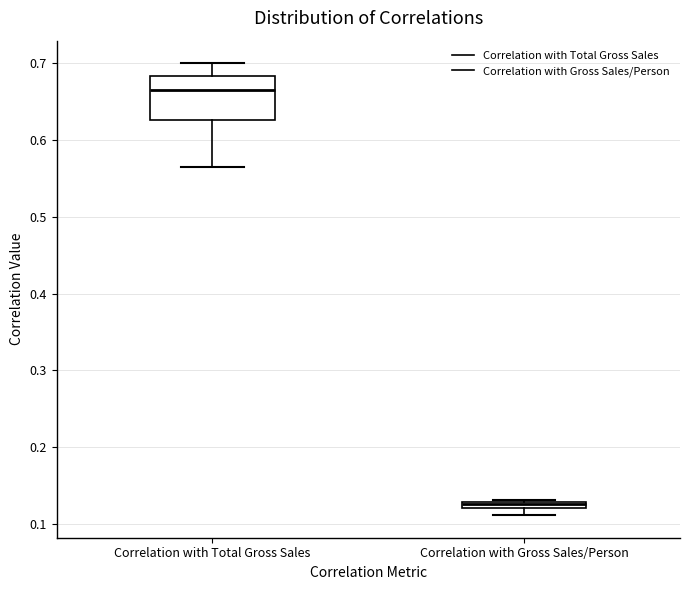

Which box has the highest median line?

Correlation with Total Gross Sales